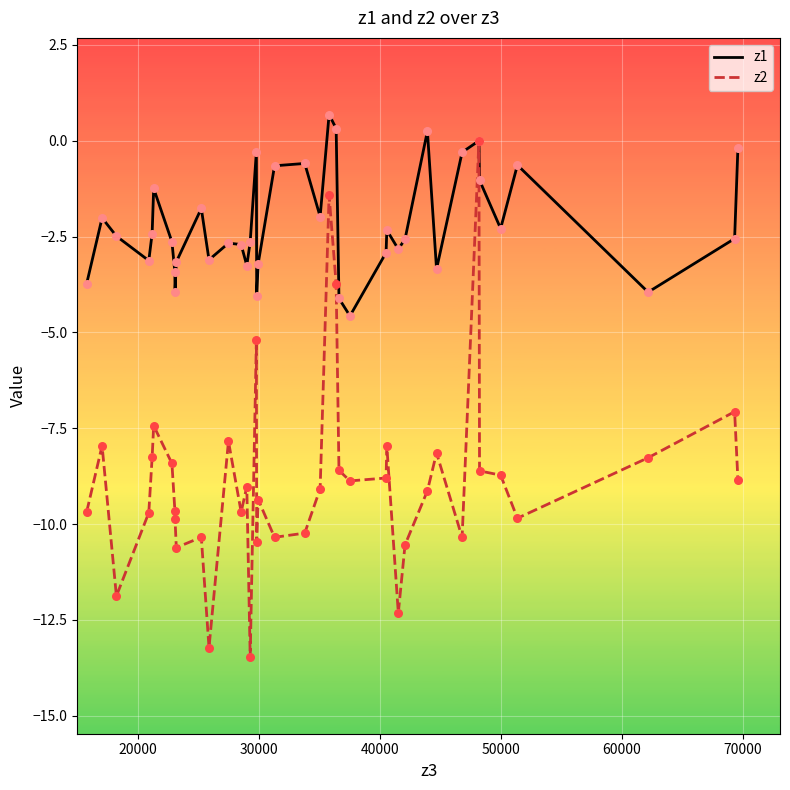

Which series has the largest range (max minus min)?

z2